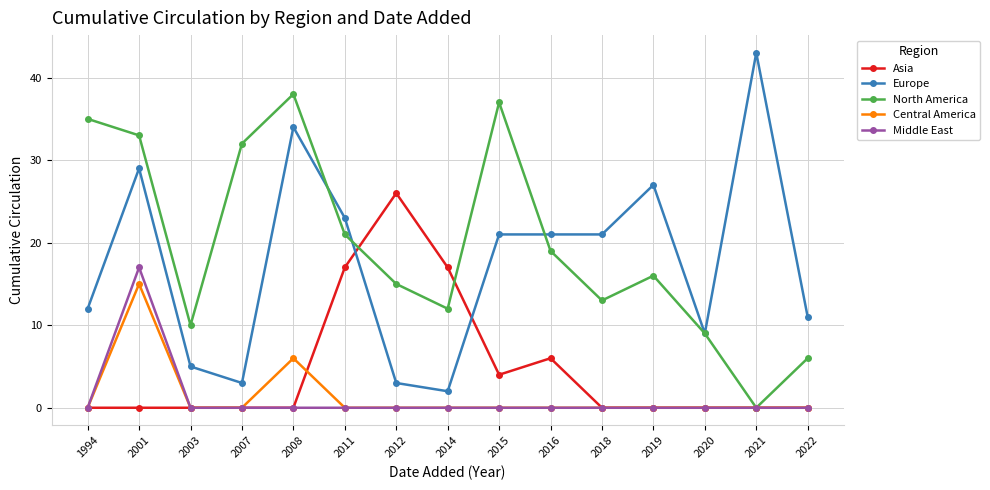

Which series has the largest range (max minus min)?

Europe